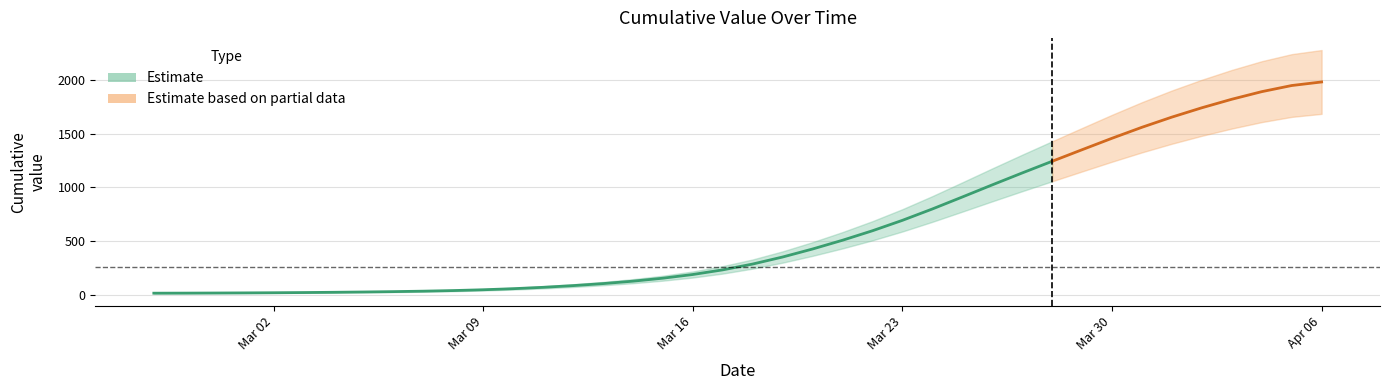

The chart shows a value of 1490 at 2020-03-26. True or false?

False